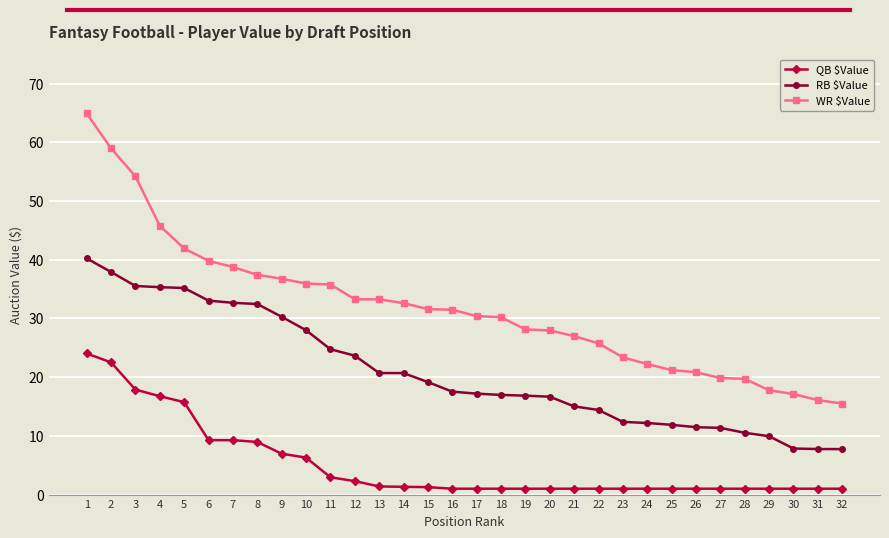

What is the smallest value displayed?

1.0